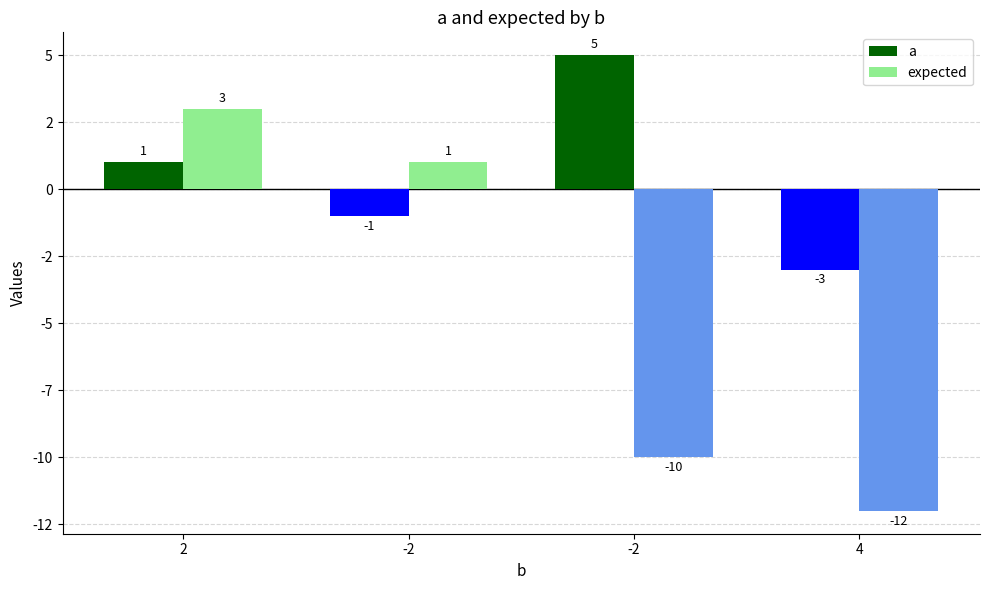

At -2, list the series in order from smallest to largest.

a, expected